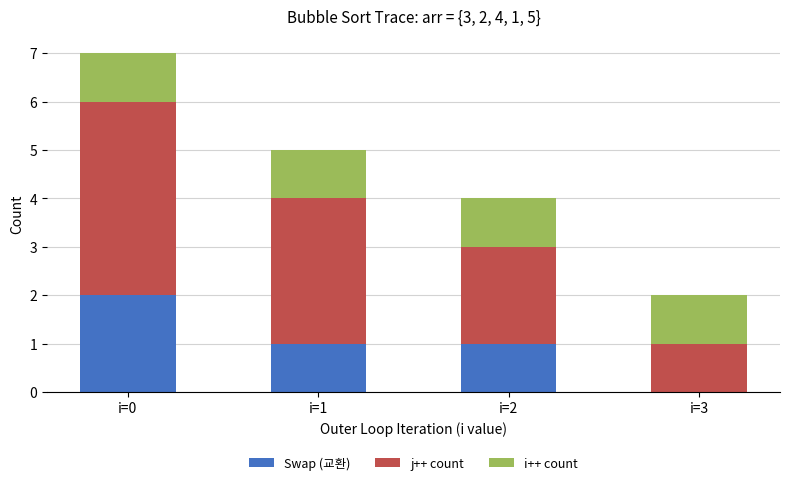

What is the sum of all Swap (교환) values?

4